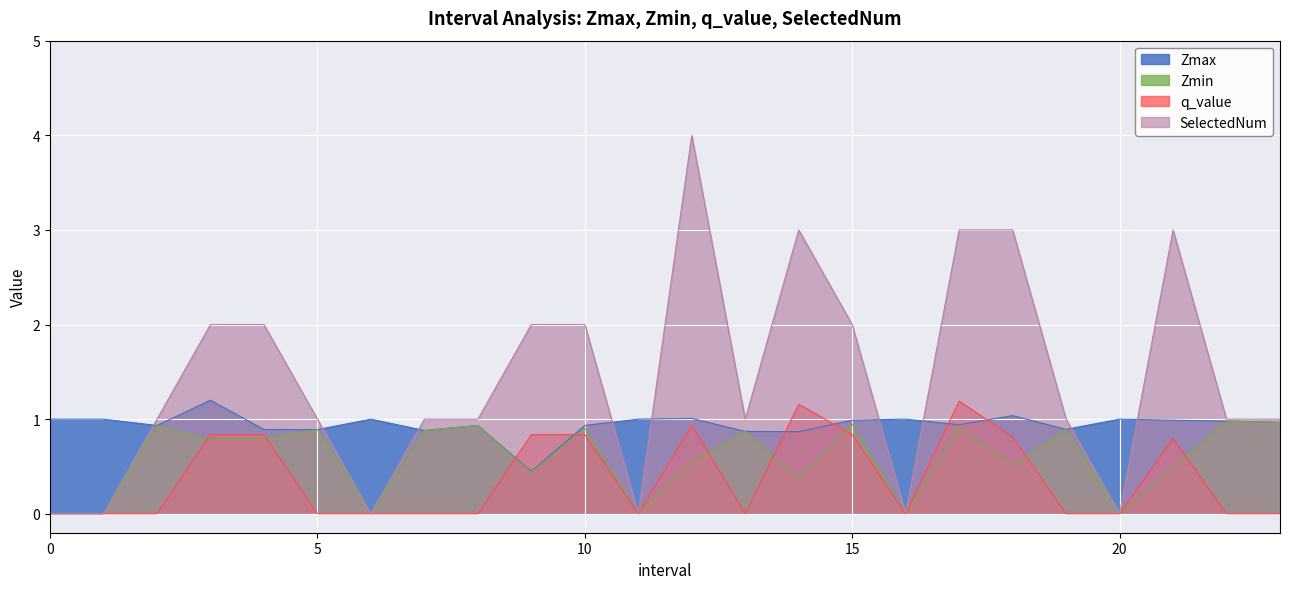

How many interior local peaks does the Zmax series have?

7